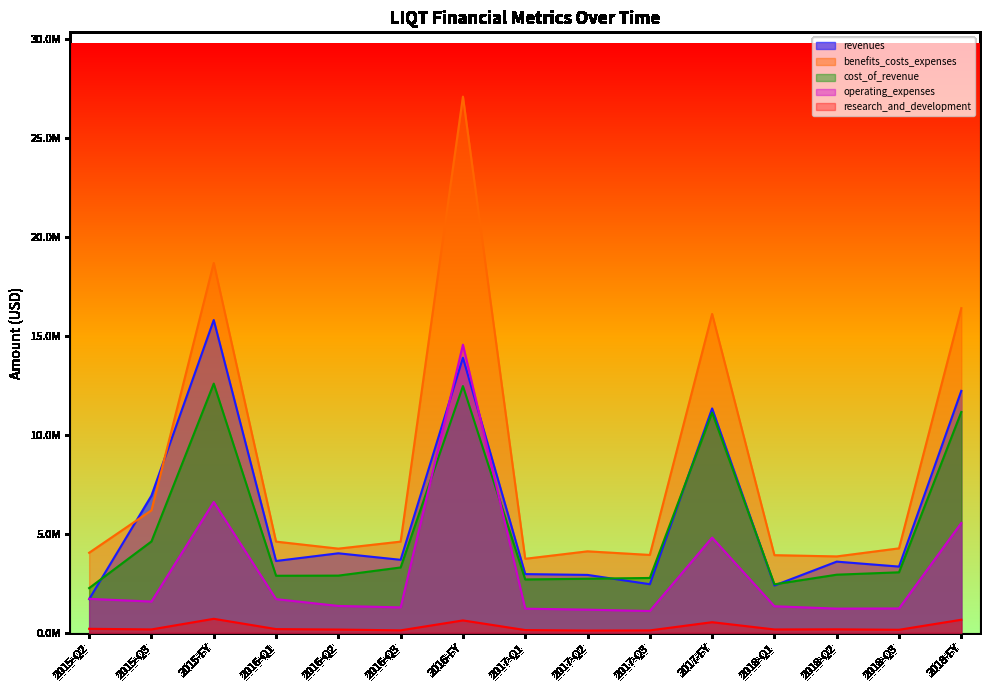

True or false: research_and_development has a value of 536848 at 2017-FY.

True